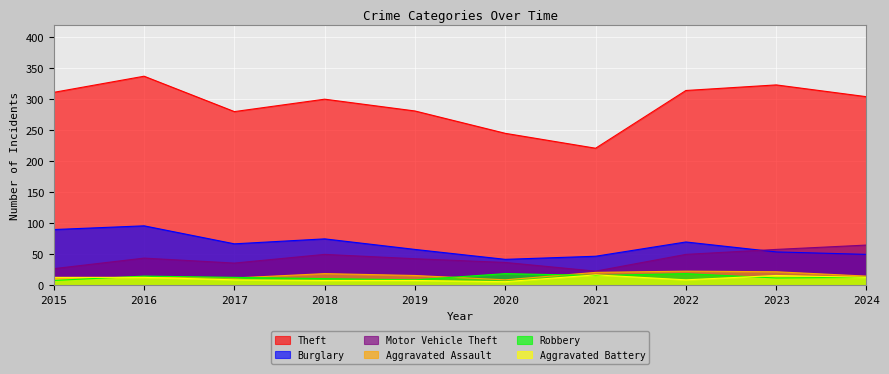

At which category is the sum across all series the highest?

2016